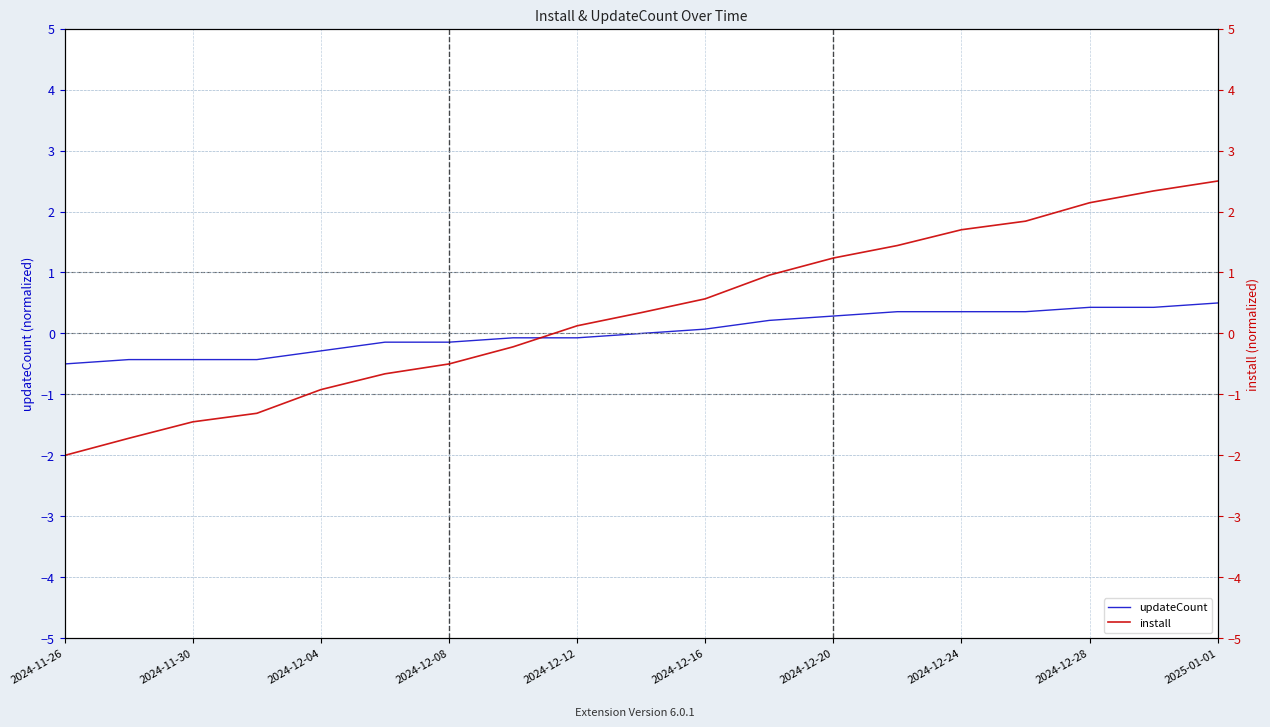

Is it true that updateCount equals -0.4 at 2024-11-30?

True